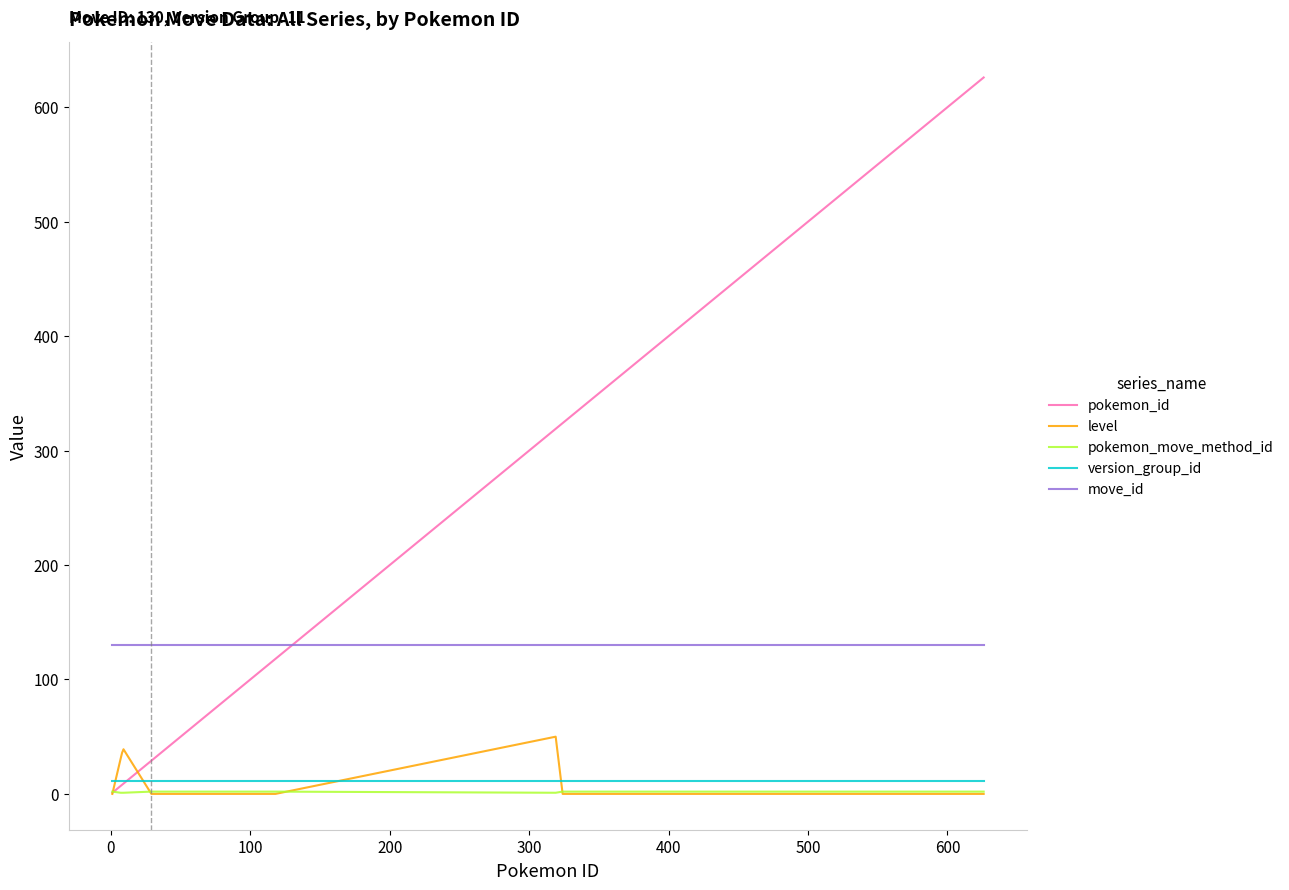

What are all the series names shown in the legend?

pokemon_id, level, pokemon_move_method_id, version_group_id, move_id